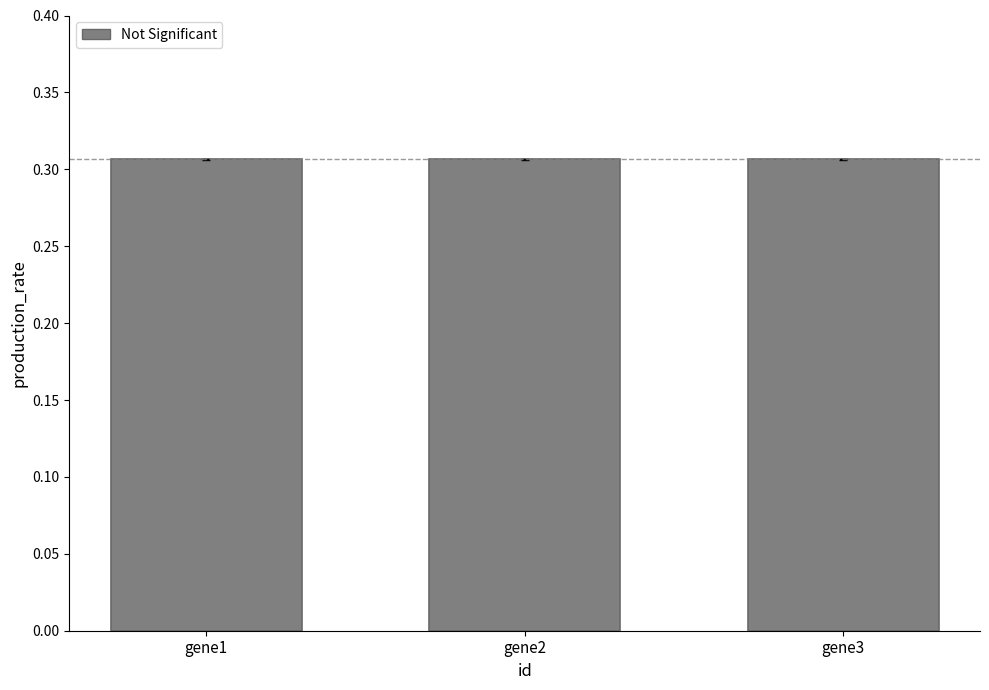

What is the sum of the values at gene2 and gene1?

0.6